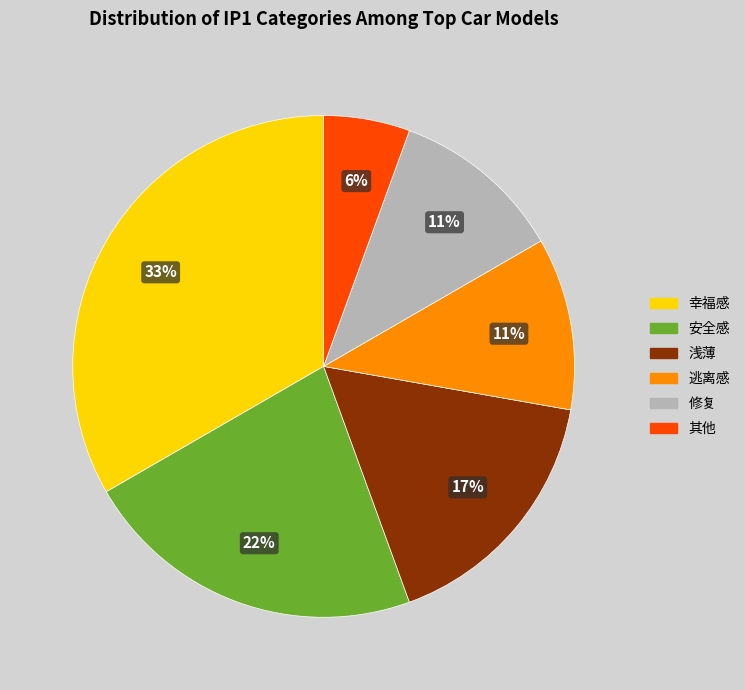

Is there any slice that represents more than half of the pie?

No